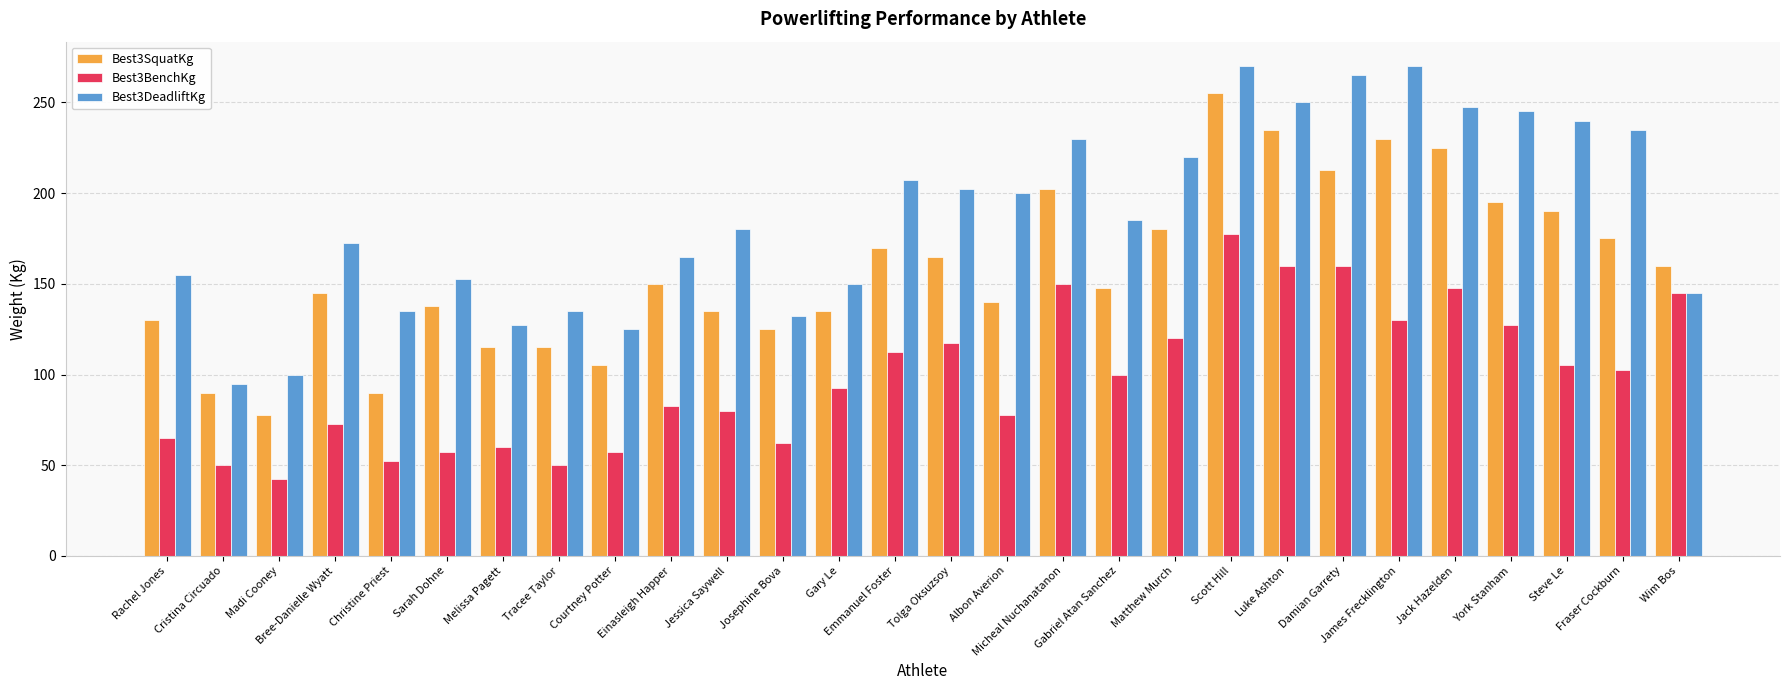

What is the smallest value displayed?

42.5